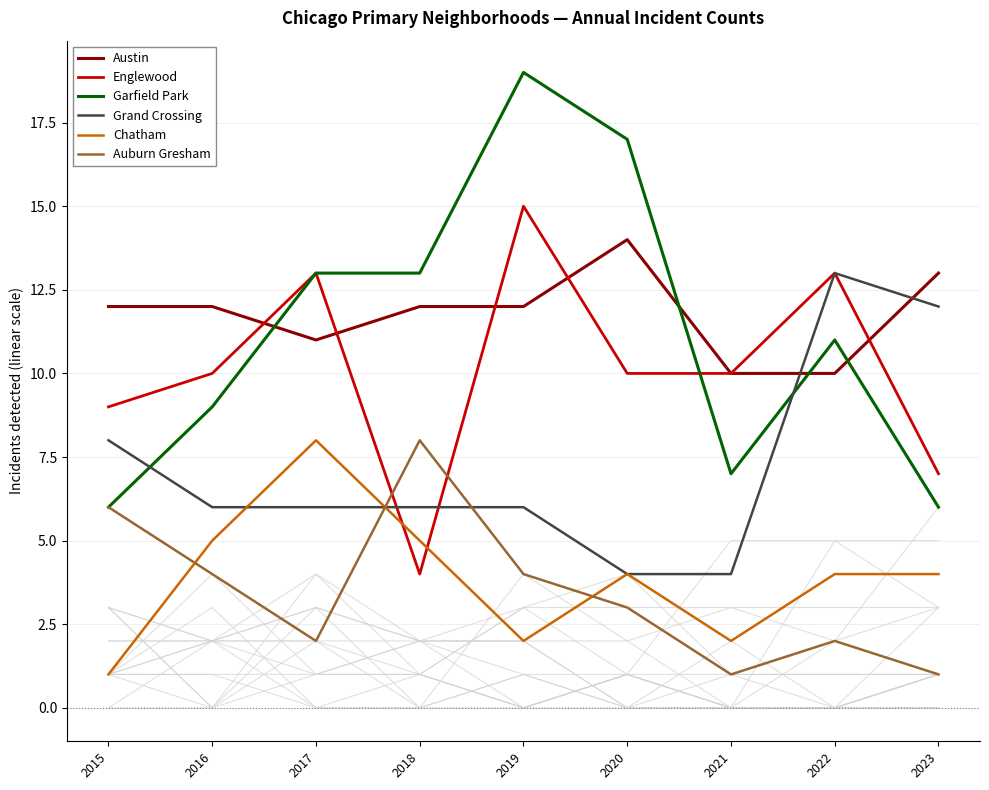

What are all the series names shown in the legend?

Austin, Englewood, Garfield Park, Grand Crossing, Chatham, Auburn Gresham